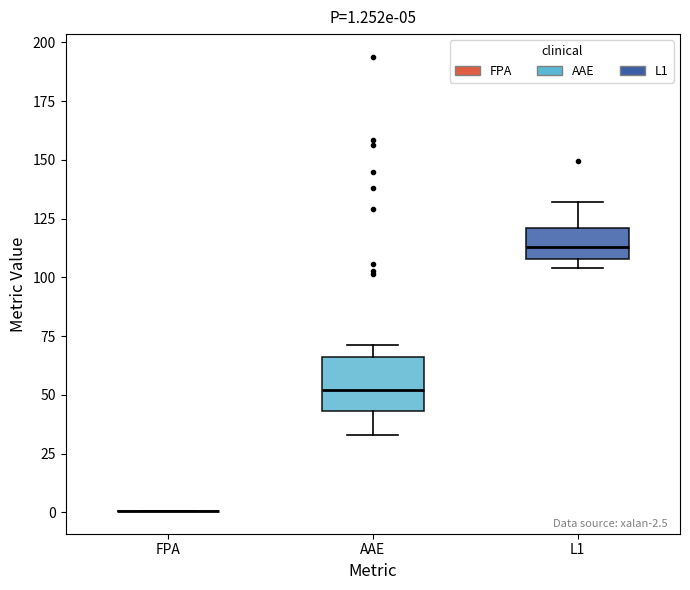

Comparing the boxes themselves (not the whiskers), which one is the tallest?

AAE